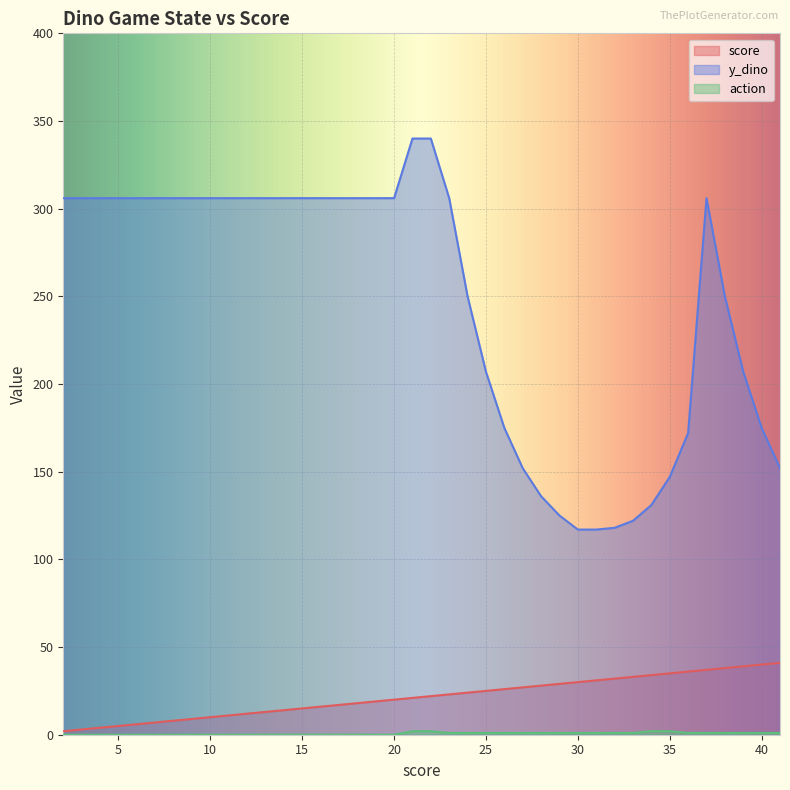

At which category does the chart reach its peak across all series?

21